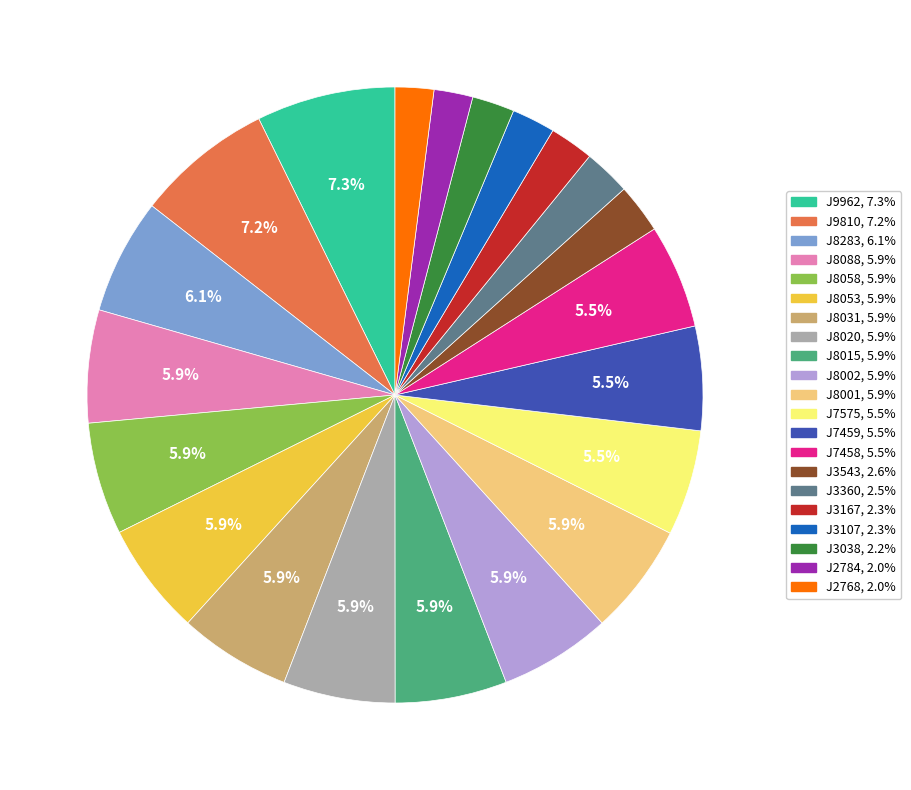

Does J8031 represent more than half of the total?

No